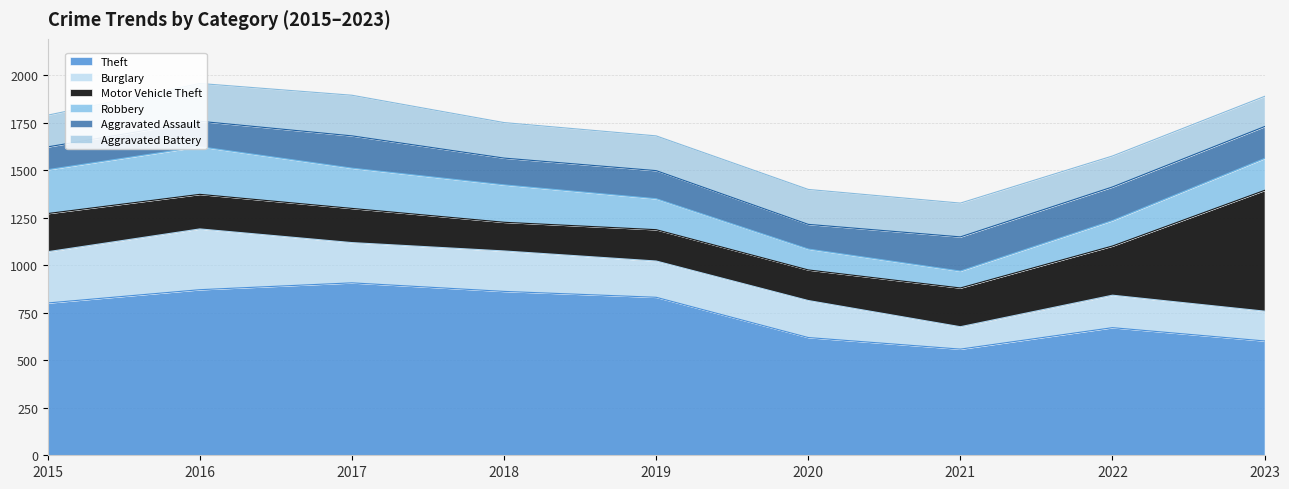

What is the total value across all series at 2021?

1328